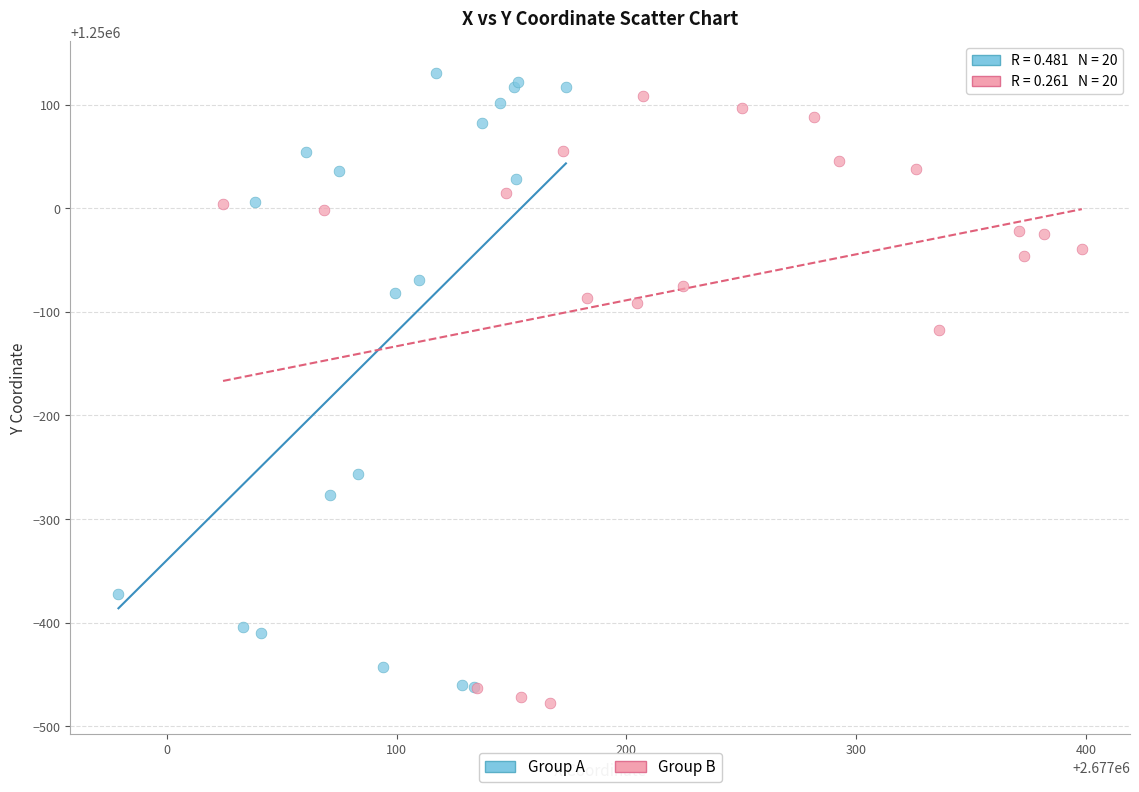

What are all the series names shown in the legend?

Group A, Group B